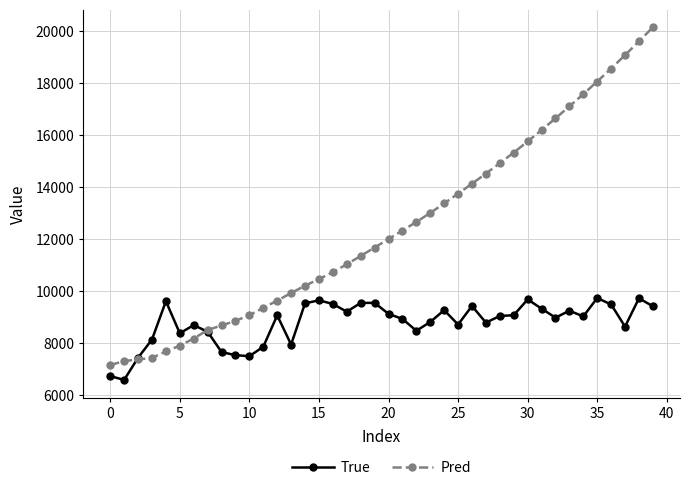

Which series has the largest range (max minus min)?

Pred